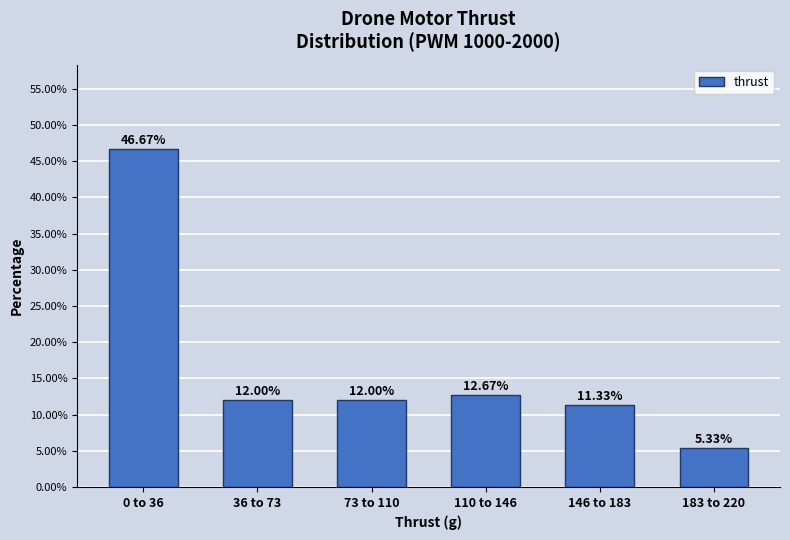

Between 0 to 36 and 36 to 73, which is larger?

0 to 36